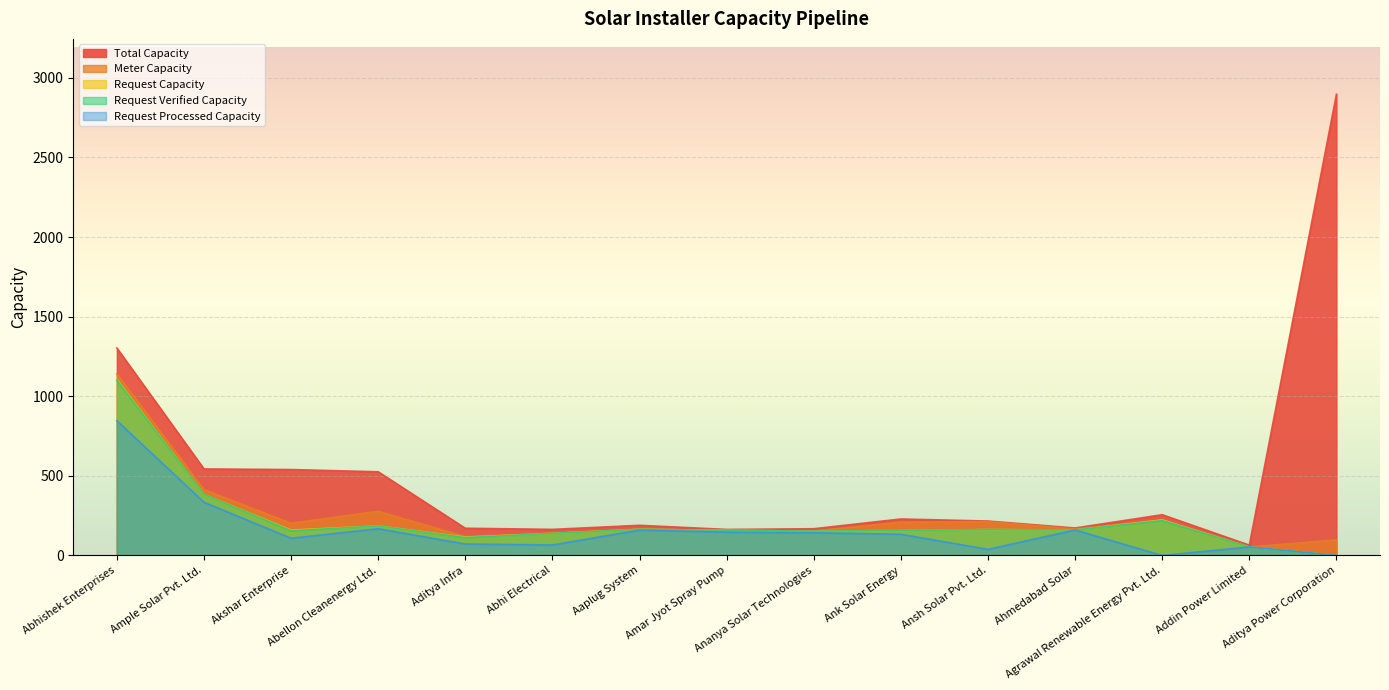

Between Ample Solar Pvt. Ltd. and Akshar Enterprise, which is larger?

Ample Solar Pvt. Ltd.